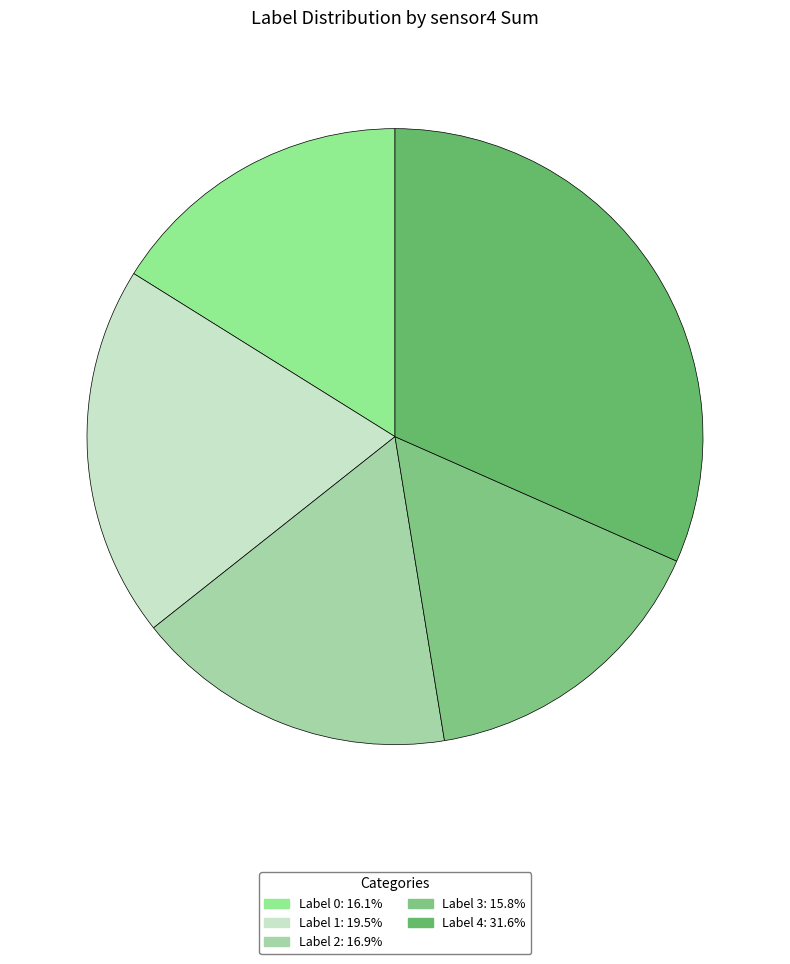

Is there any slice that represents more than half of the pie?

No